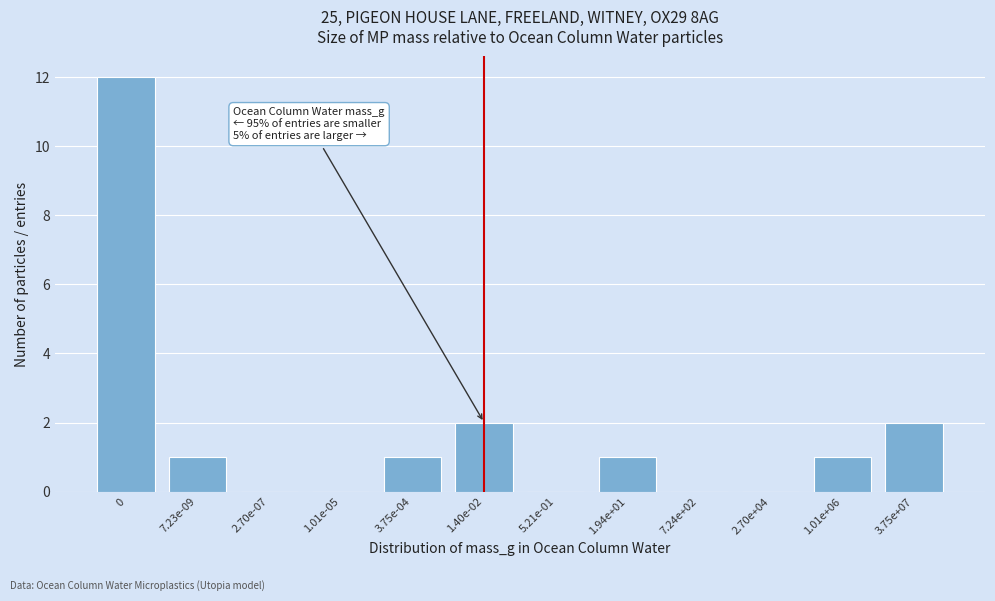

Reading left to right, transcribe all the data shown in this chart.

0=12	7.23e-09=1	2.70e-07=0	1.01e-05=0	3.75e-04=1	1.40e-02=2	5.21e-01=0	1.94e+01=1	7.24e+02=0	2.70e+04=0	1.01e+06=1	3.75e+07=2